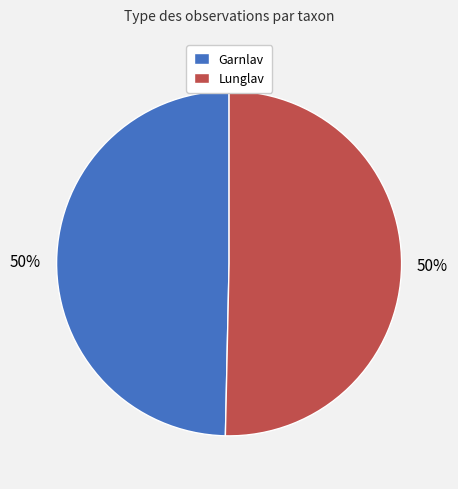

Is it true that Garnlav is 58% of the pie?

False